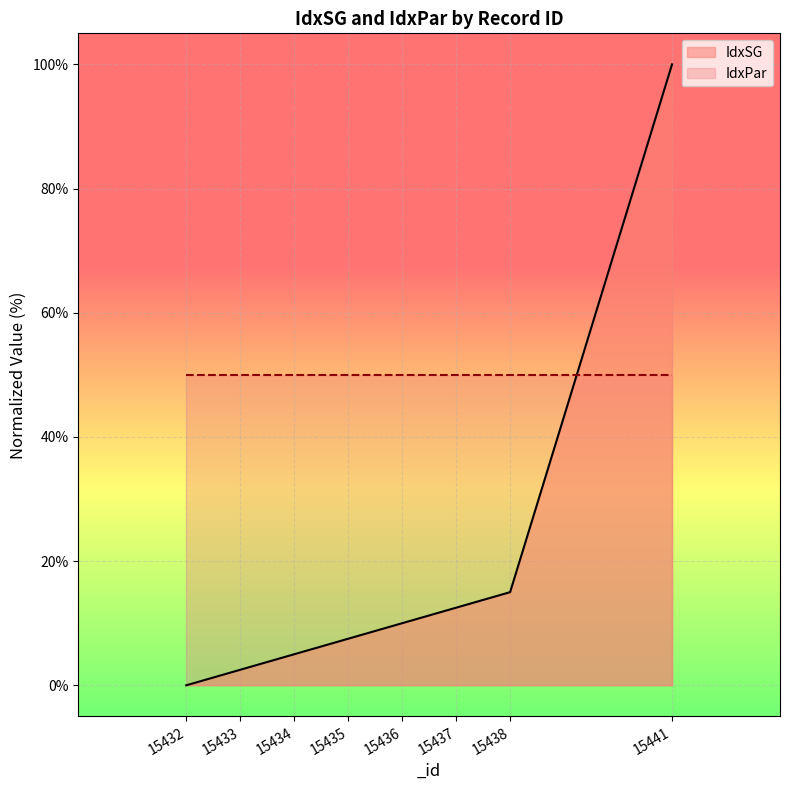

What is the difference between the maximum and minimum values?

100.0